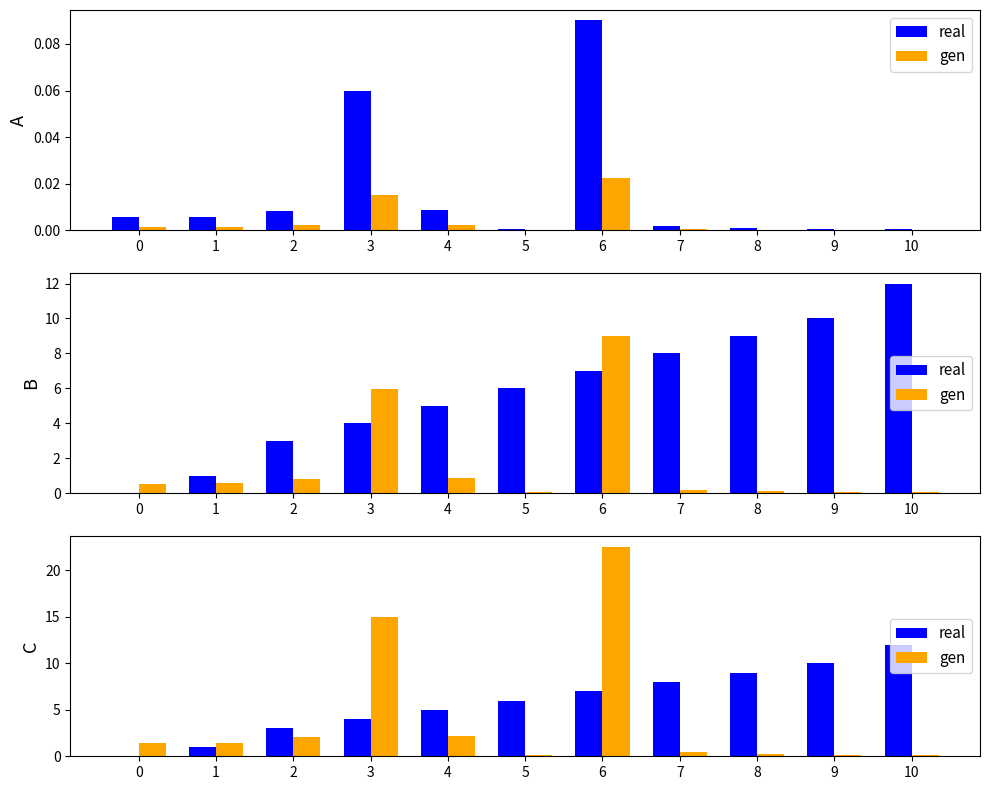

What is the approximate value of gen at 1?

1.4